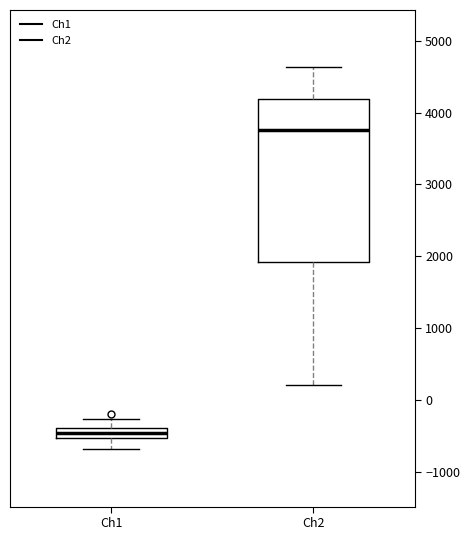

Where is the lower edge of the box for Ch1 on the y-axis? The values are not printed on the chart, so give them approximately, as read against the axis.

-500